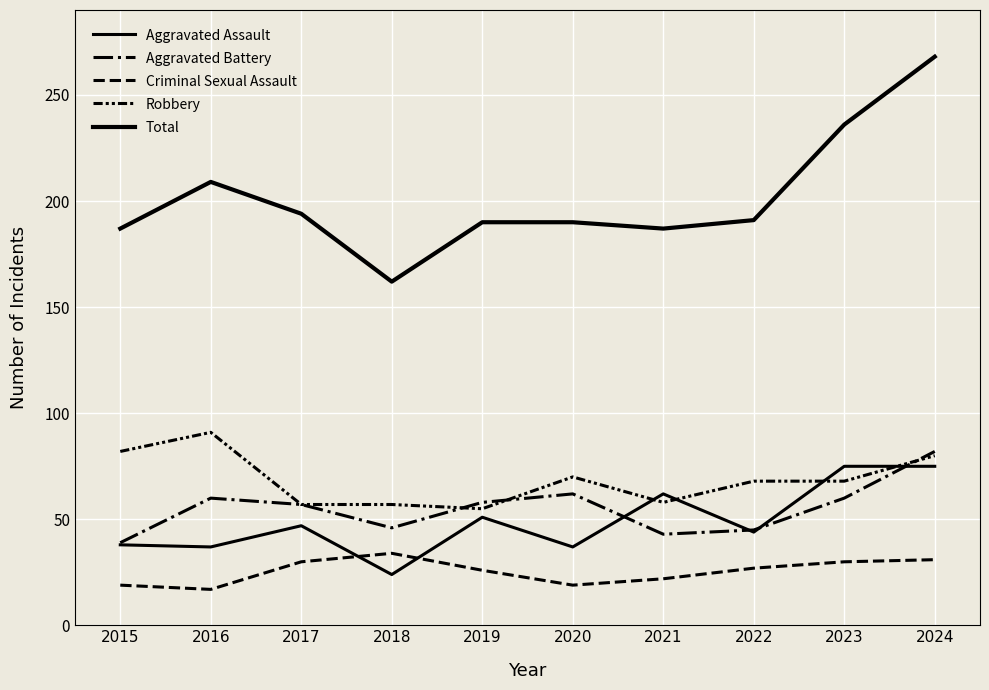

Which has a higher value, 2019 or 2022?

2019